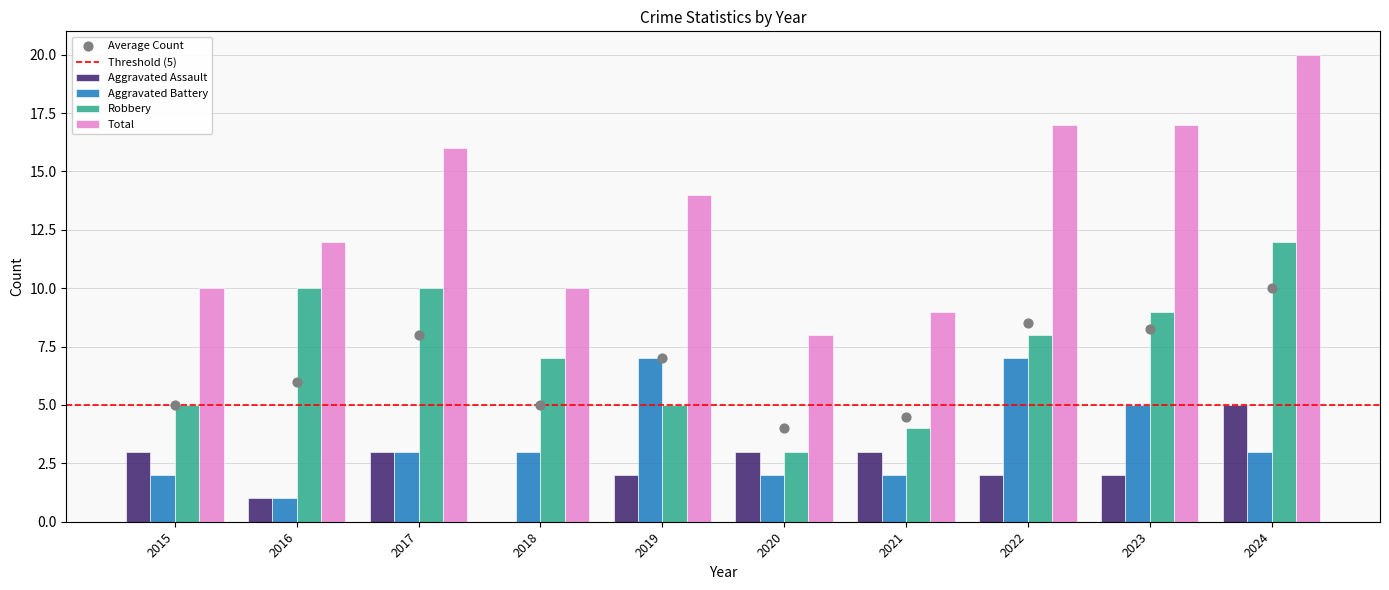

Which series reaches the maximum Y coordinate?

Total